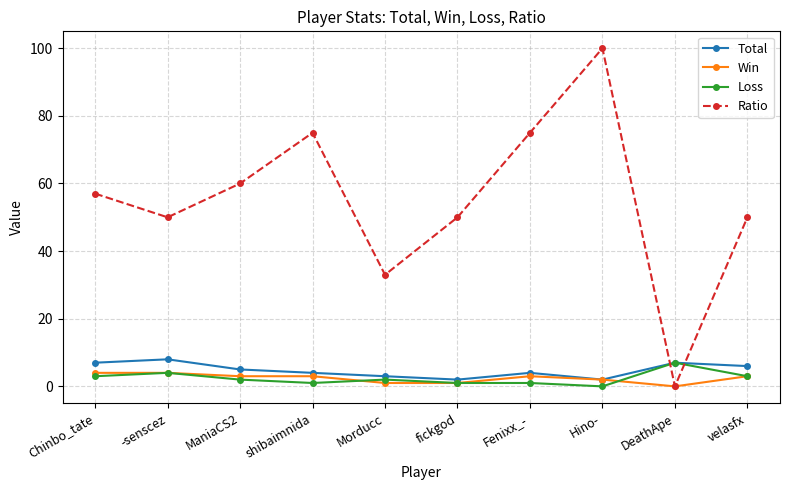

Where do Ratio and Total first cross each other?

Hino- and DeathApe